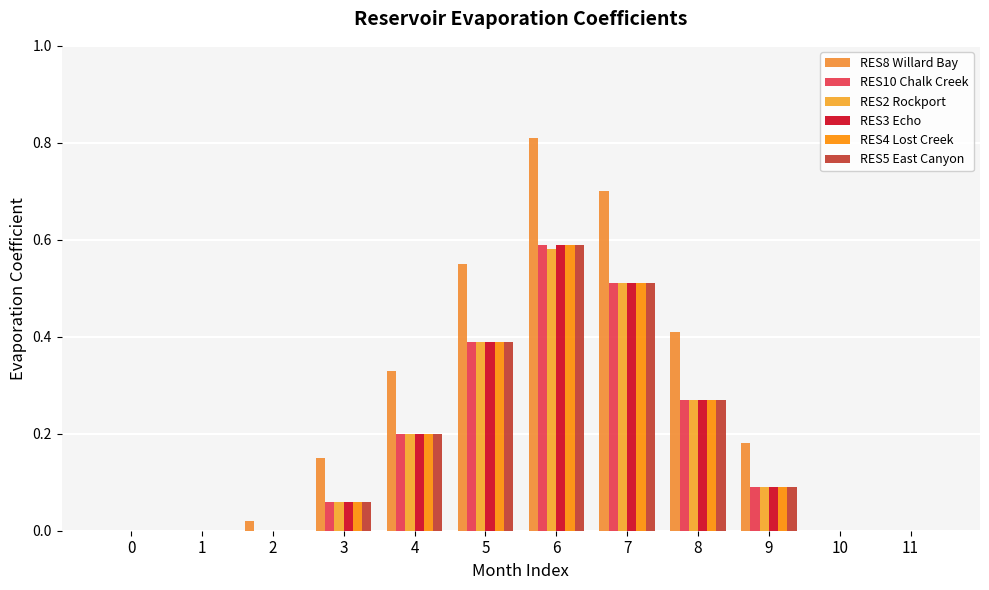

Reading left to right, list all the values displayed in this chart.

RES8 Willard Bay: 0=0.0	1=0.0	2=0.0	3=0.1	4=0.3	5=0.6	6=0.8	7=0.7	8=0.4	9=0.2	10=0.0	11=0.0
RES10 Chalk Creek: 0=0.0	1=0.0	2=0.0	3=0.1	4=0.2	5=0.4	6=0.6	7=0.5	8=0.3	9=0.1	10=0.0	11=0.0
RES2 Rockport: 0=0.0	1=0.0	2=0.0	3=0.1	4=0.2	5=0.4	6=0.6	7=0.5	8=0.3	9=0.1	10=0.0	11=0.0
RES3 Echo: 0=0.0	1=0.0	2=0.0	3=0.1	4=0.2	5=0.4	6=0.6	7=0.5	8=0.3	9=0.1	10=0.0	11=0.0
RES4 Lost Creek: 0=0.0	1=0.0	2=0.0	3=0.1	4=0.2	5=0.4	6=0.6	7=0.5	8=0.3	9=0.1	10=0.0	11=0.0
RES5 East Canyon: 0=0.0	1=0.0	2=0.0	3=0.1	4=0.2	5=0.4	6=0.6	7=0.5	8=0.3	9=0.1	10=0.0	11=0.0